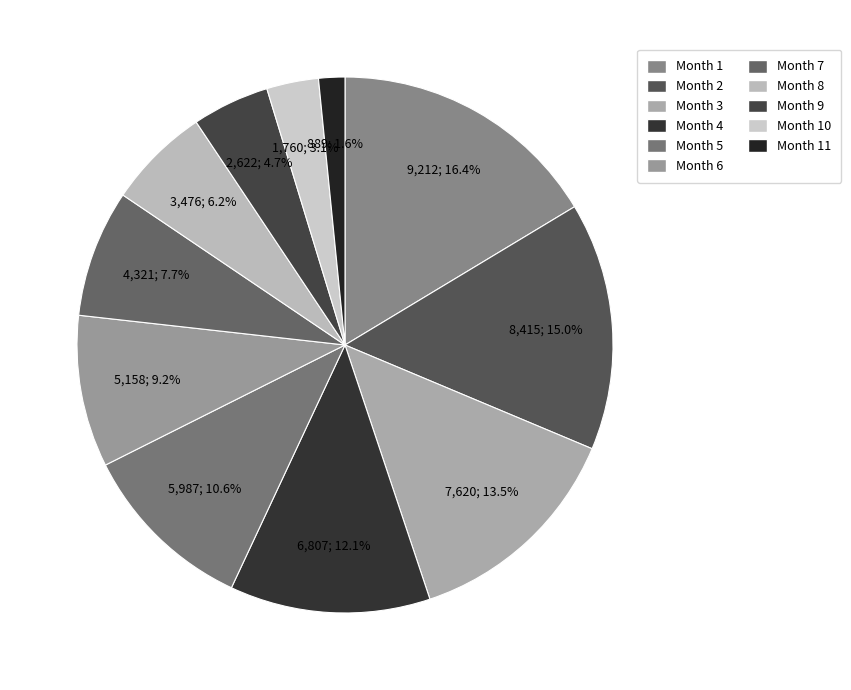

How many slices are in this pie chart?

11